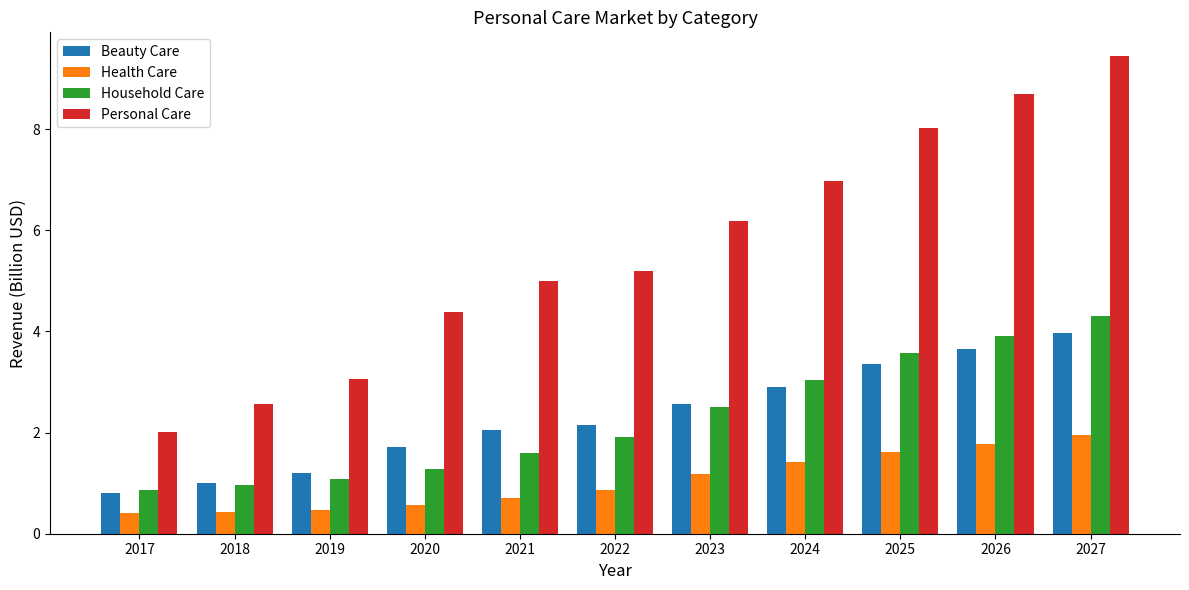

Rank the categories by Household Care value from lowest to highest.

2017, 2018, 2019, 2020, 2021, 2022, 2023, 2024, 2025, 2026, 2027